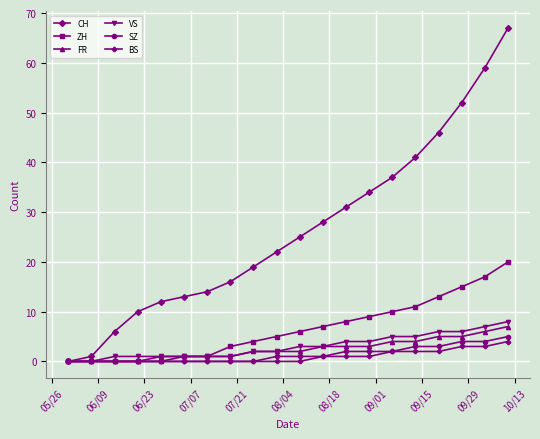

What is the maximum value for SZ?

5